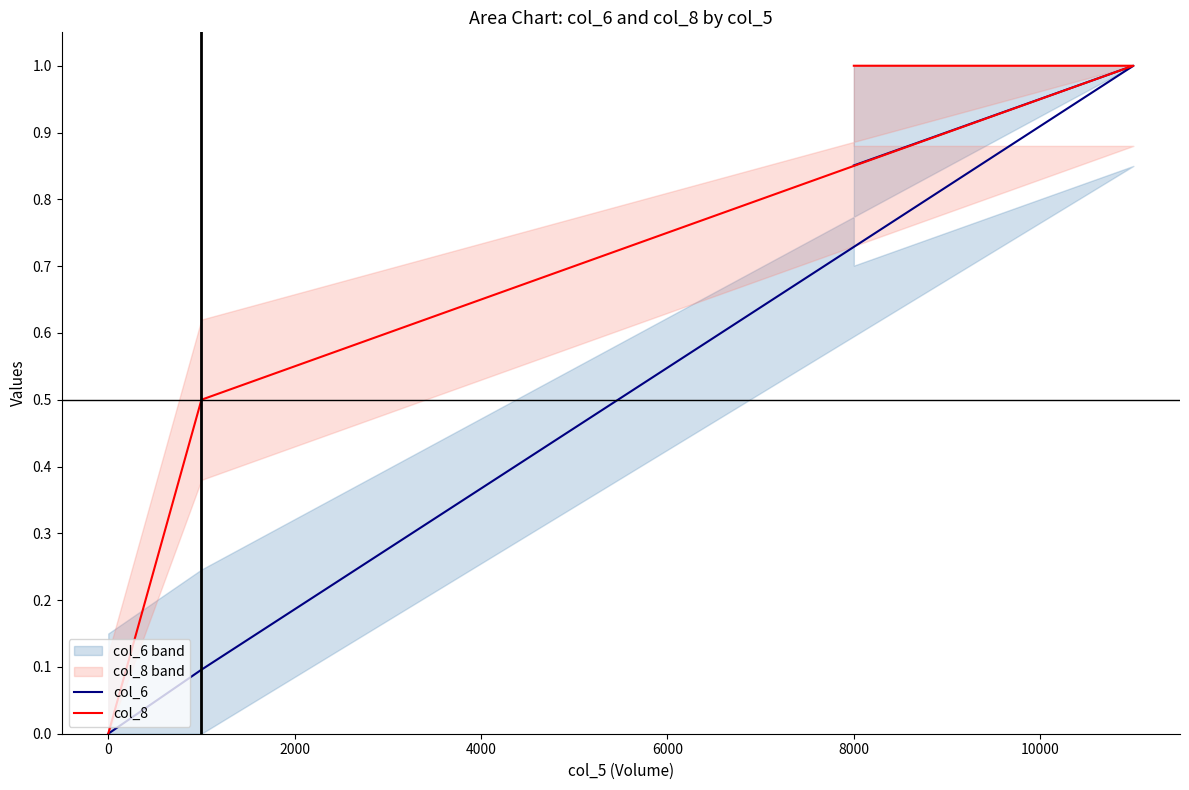

True or false: col_6 has more than 1 interior local peaks.

False